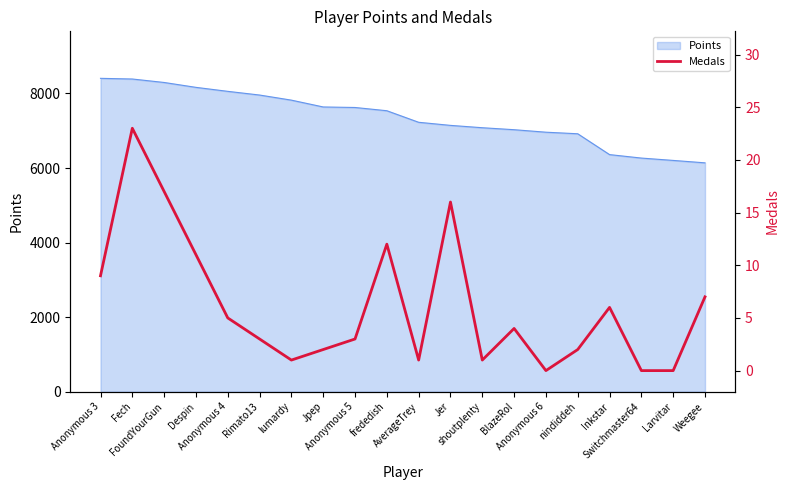

What is the maximum value for Points?

8406